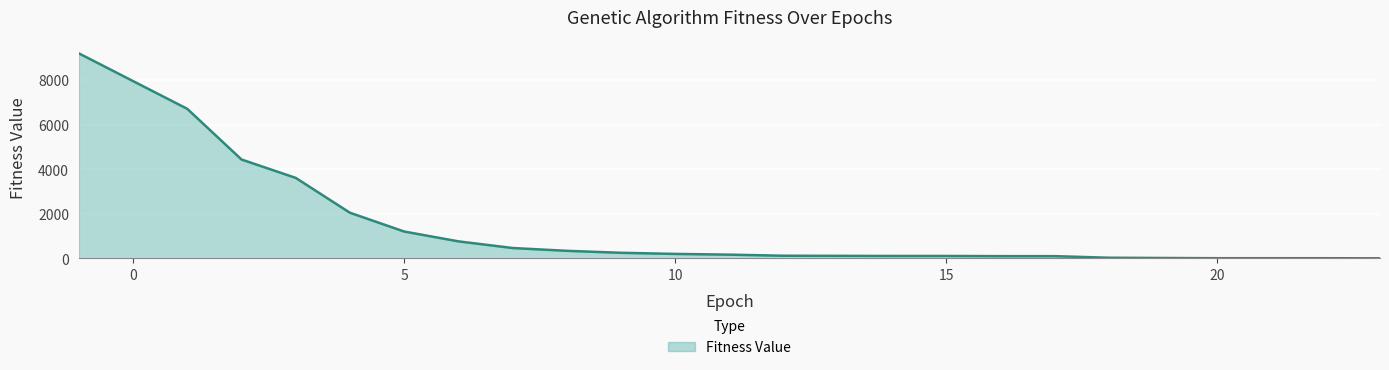

What is the greatest value displayed?

9196.5